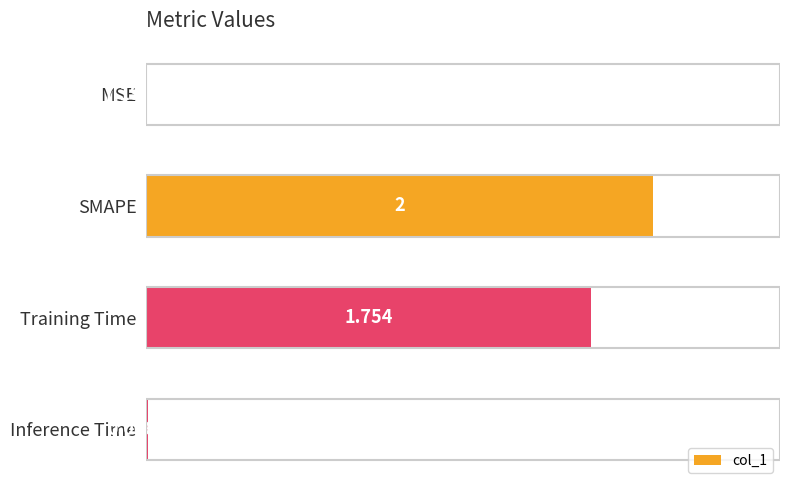

Are the bars grouped side by side (vs. stacked)?

No